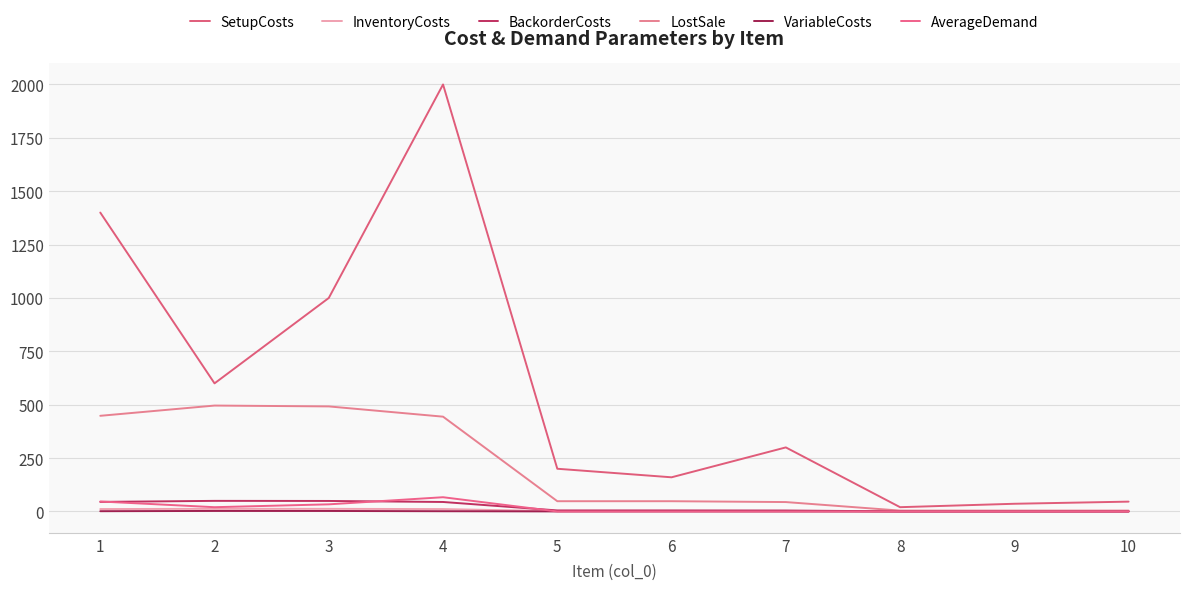

True or false: LostSale has more than 0 points higher than both neighbors.

True